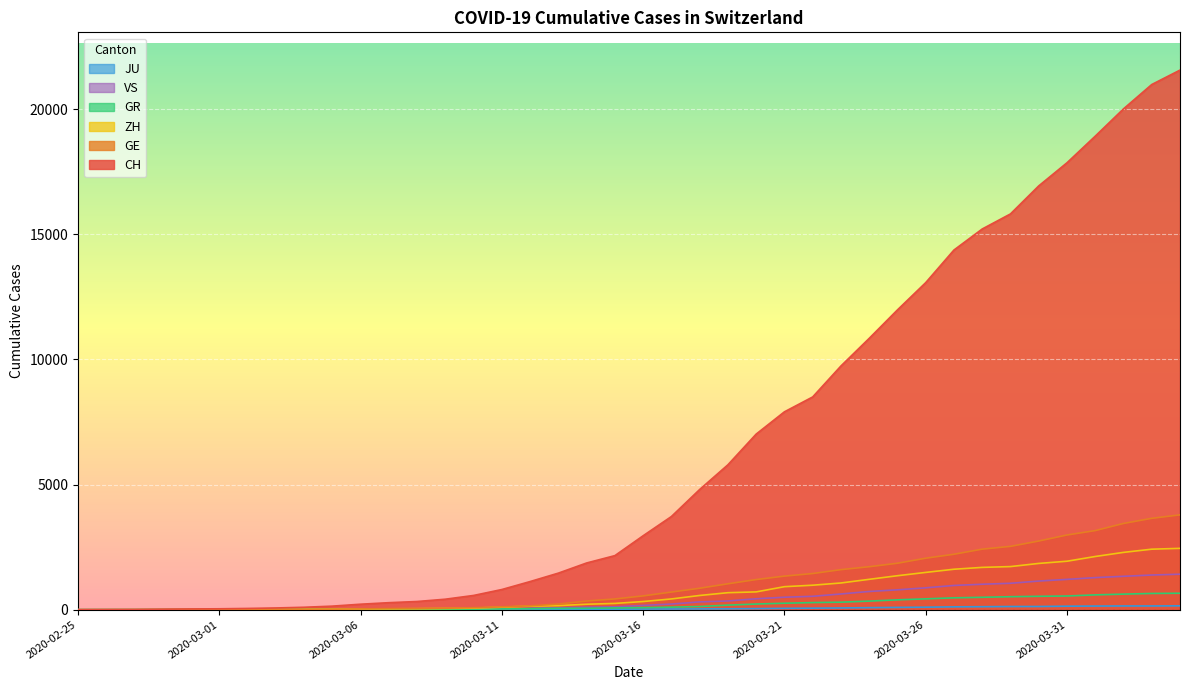

Which series has the largest total across all categories?

CH